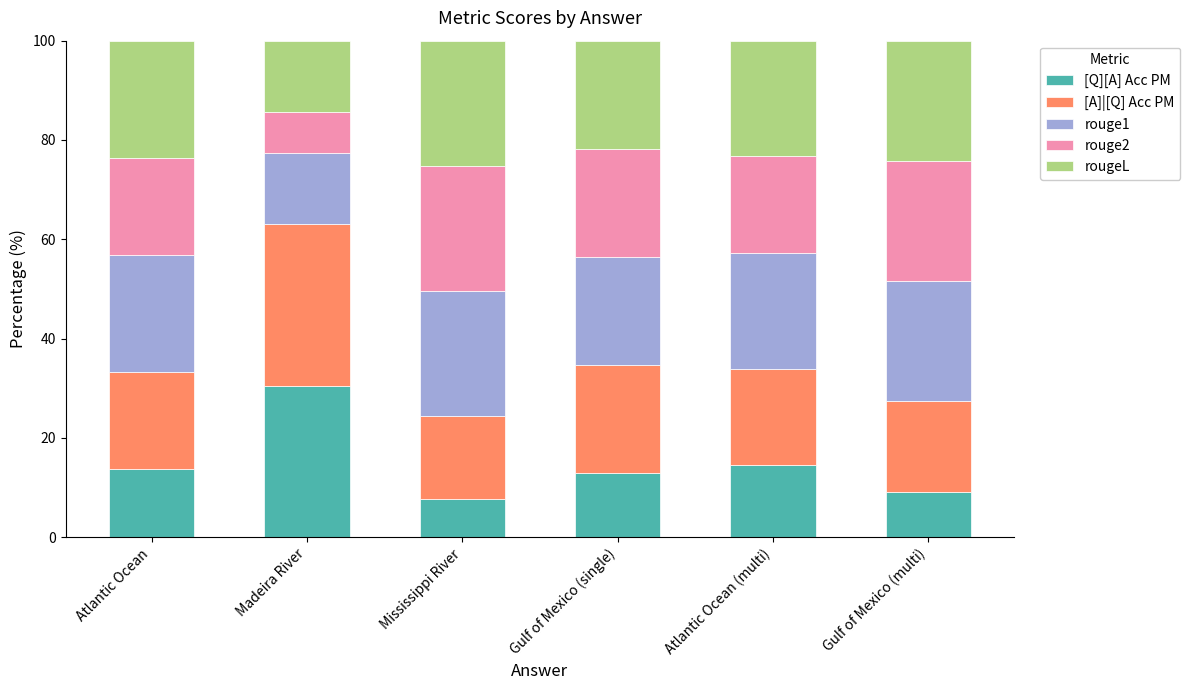

At which label does [Q][A] Acc PM reach its peak?

Madeira River